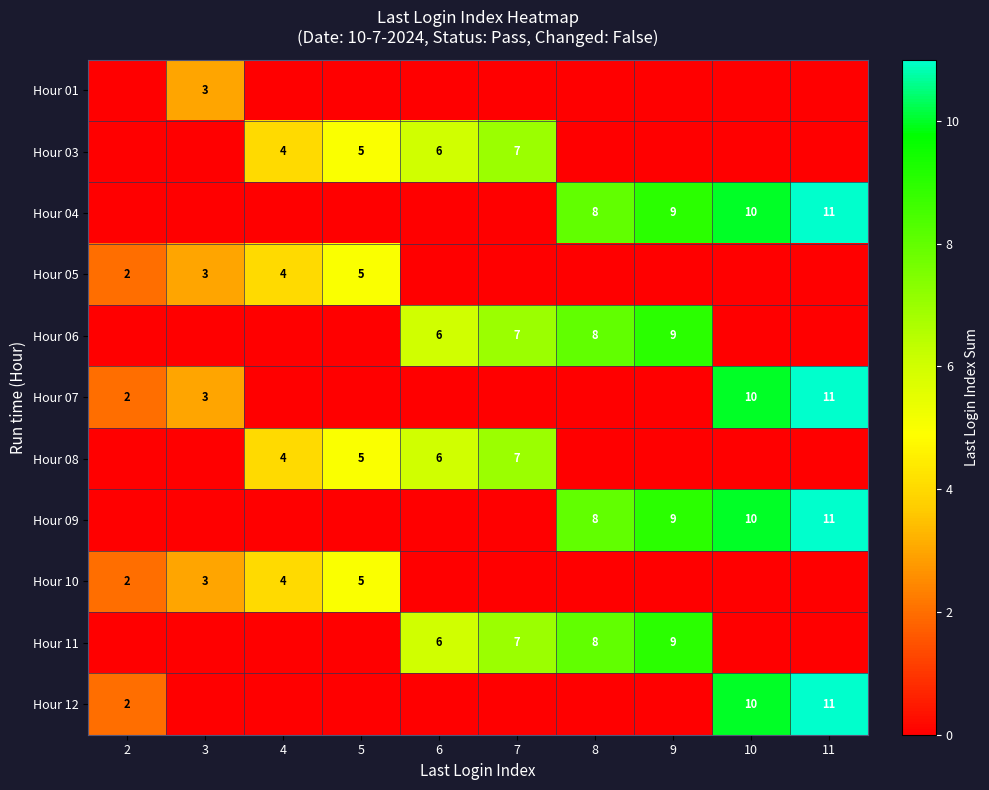

The value of Hour 11 at 7 is 7. True or false?

True